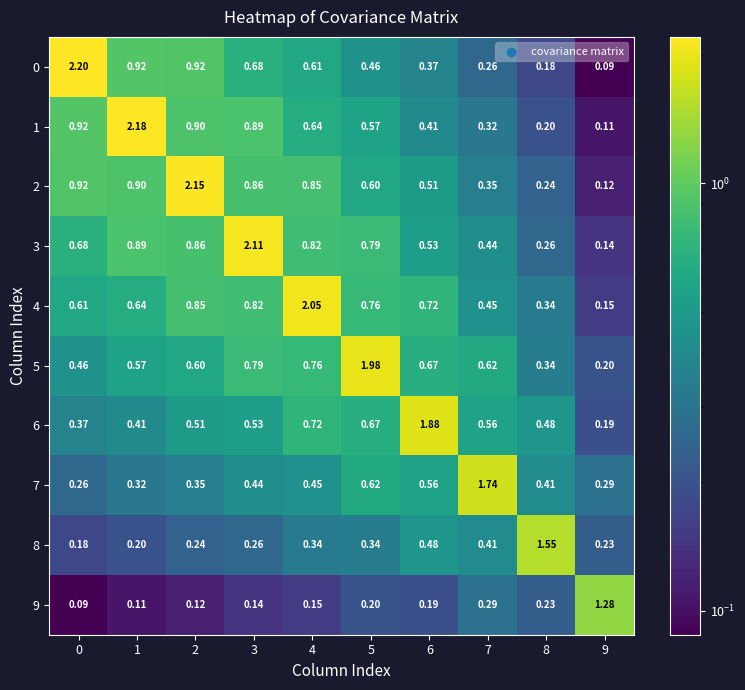

How many categories are shown in the chart?

10